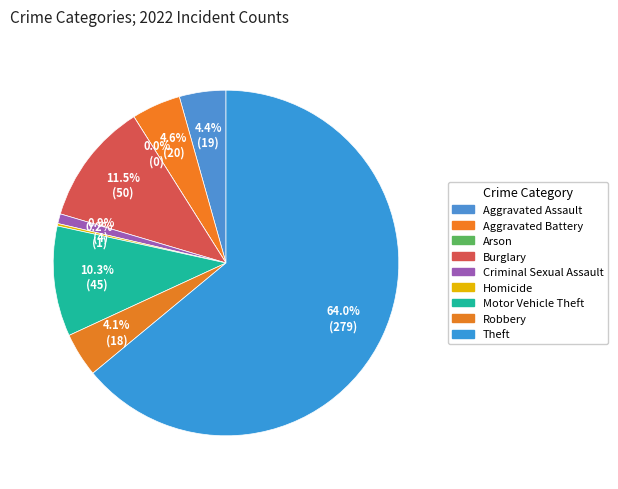

How many segments does this pie chart have?

9